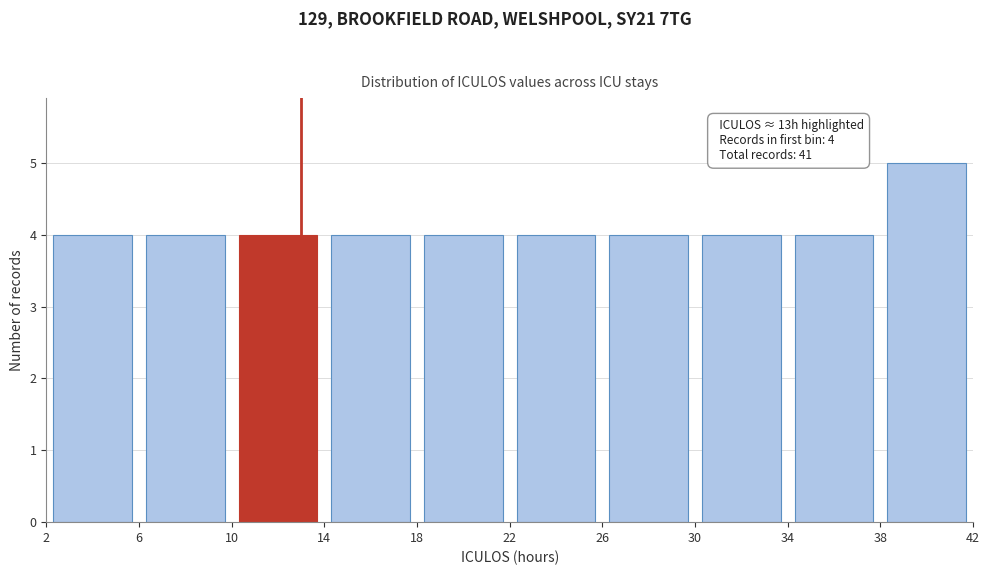

Over which range of the x-axis is the bar tallest?

38 to 42